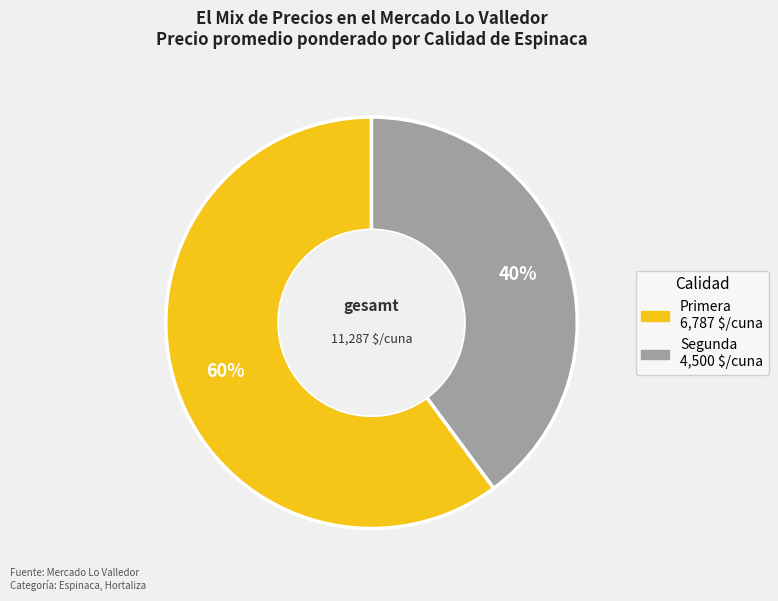

True or false: Primera accounts for 60% of the total.

True